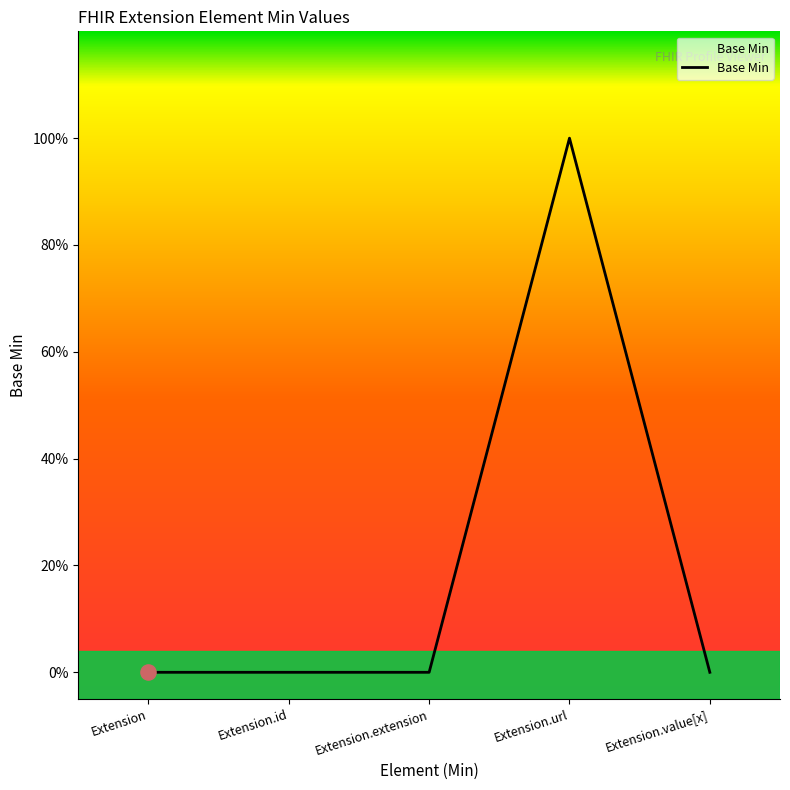

Between Extension.url and Extension.id, which is larger?

Extension.url